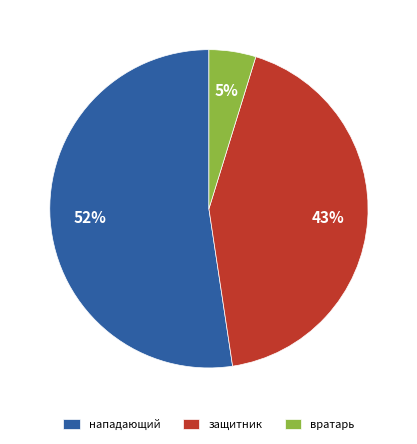

How many segments does this pie chart have?

3